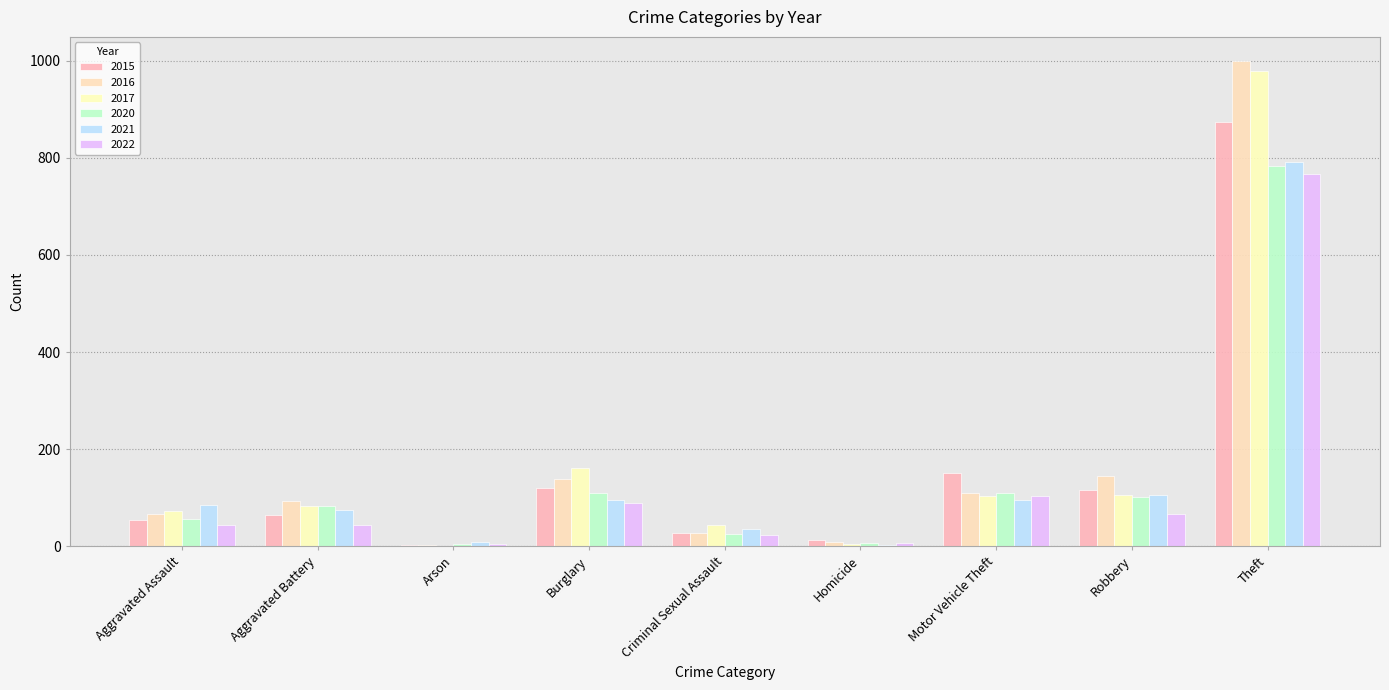

Are the bars horizontal?

No